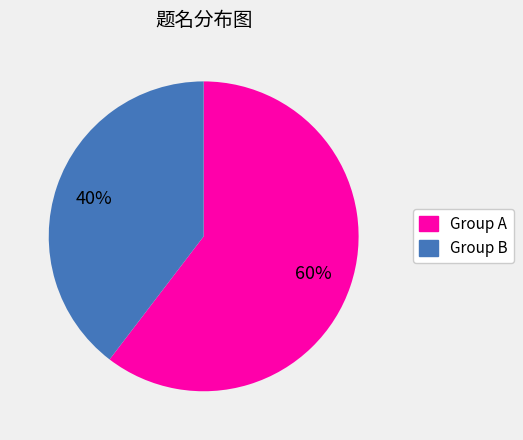

Is there a majority slice in this chart?

Yes